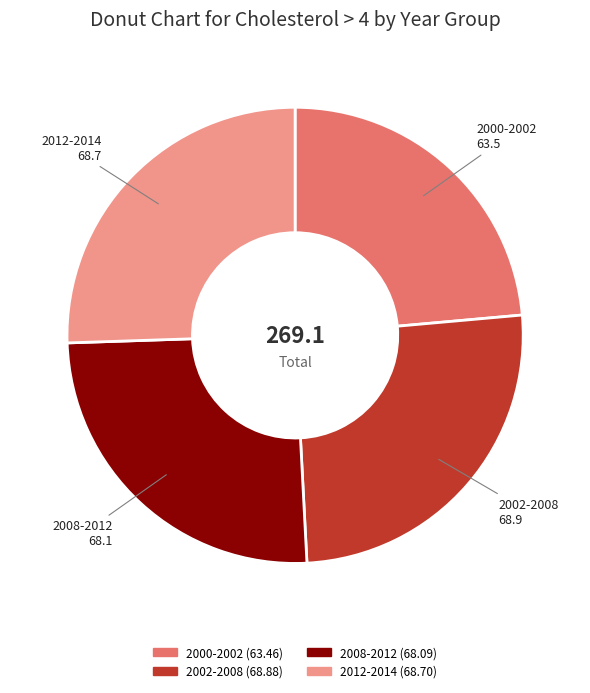

Is 2000-2002 the majority of the pie?

No